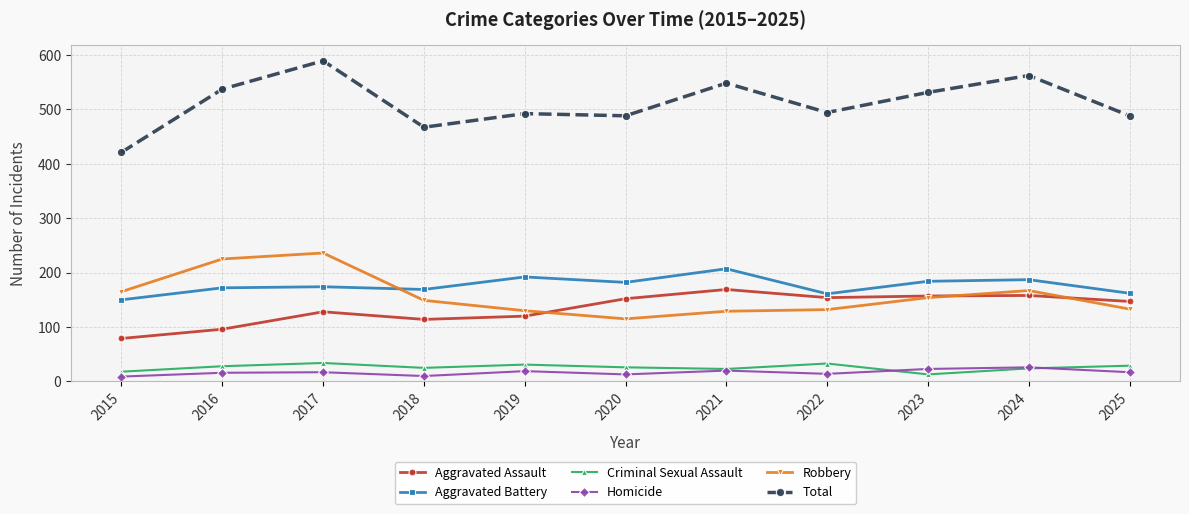

How many values in the Homicide series are below 17?

5